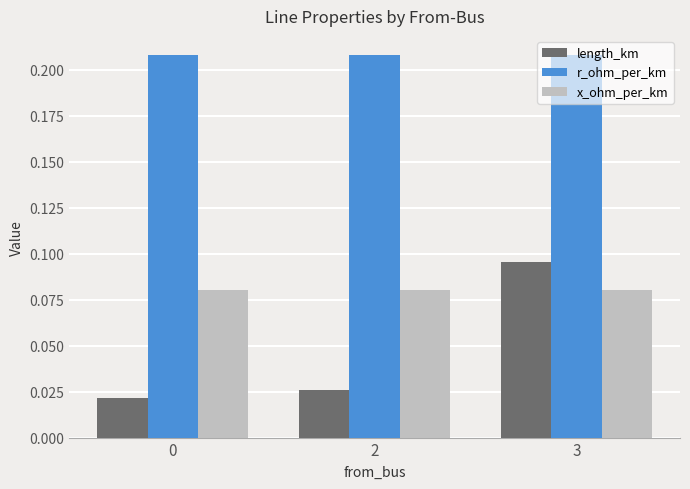

At how many categories does at least one series exceed 0?

3